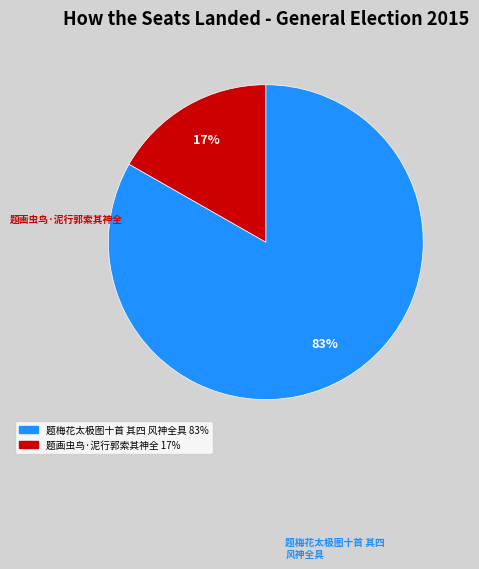

The 题梅花太极图十首 其四 风神全具 slice represents 83% of the pie. True or false?

True